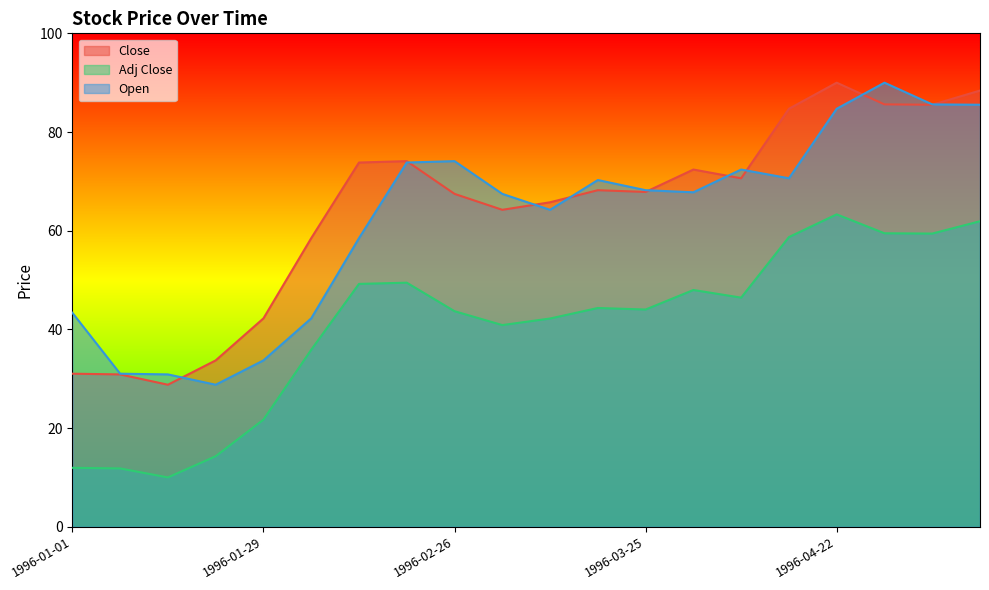

How many values in the Open series are below 68?

10